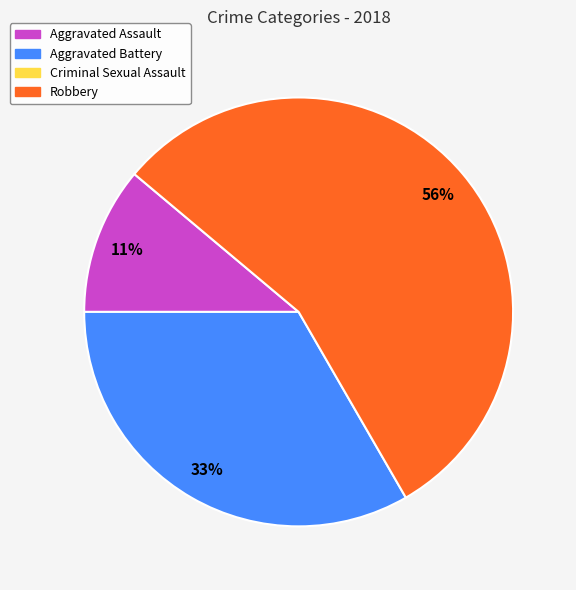

To the nearest percent, what is the average slice percentage?

33%